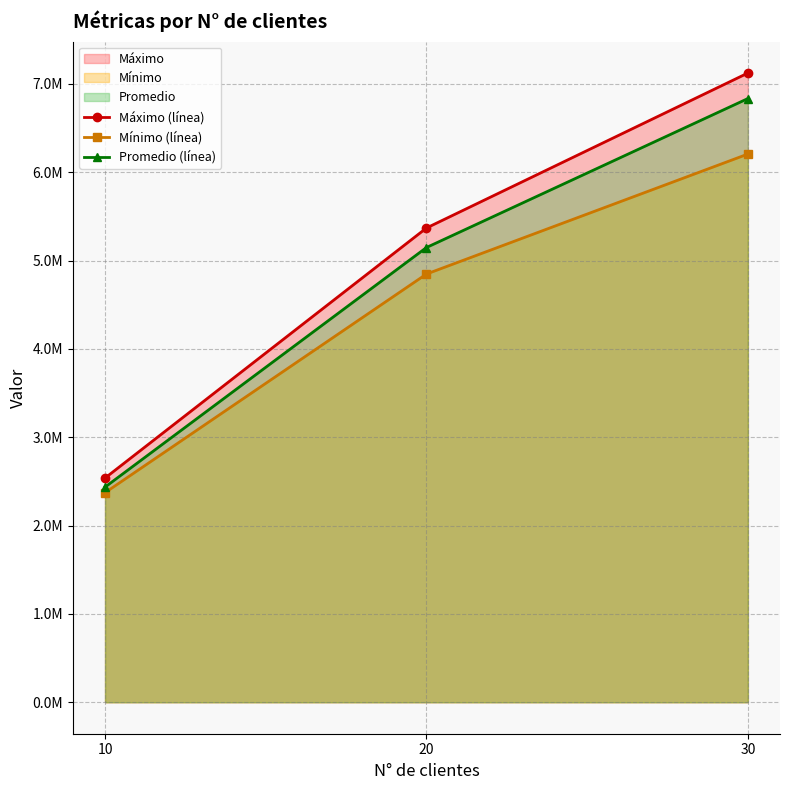

At which label does Mínimo (línea) first exceed 4846789?

20